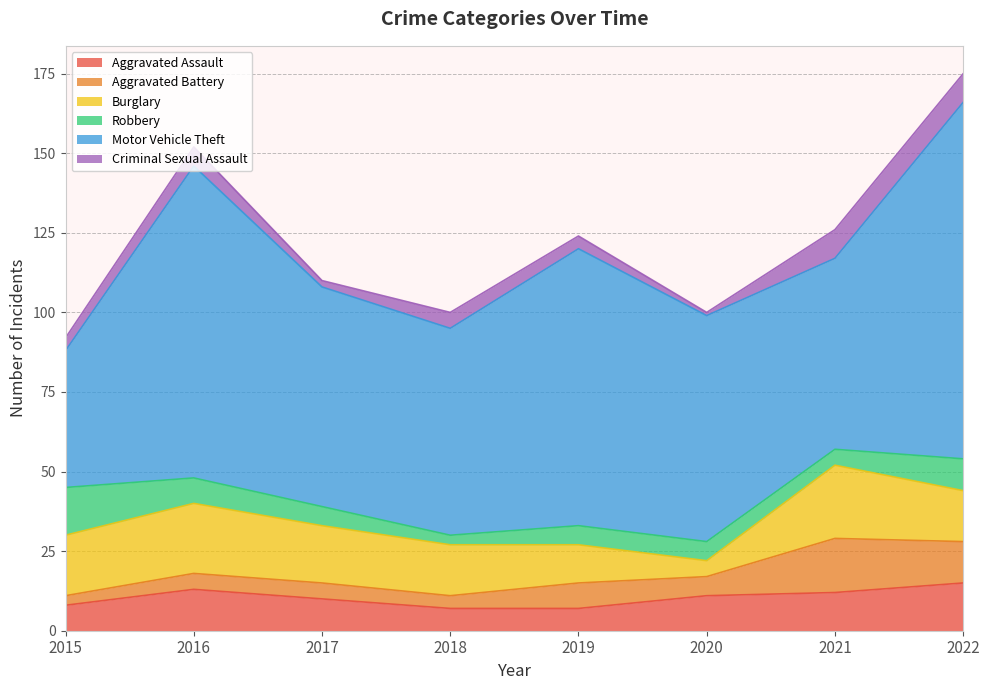

Which series has the largest range (max minus min)?

Motor Vehicle Theft